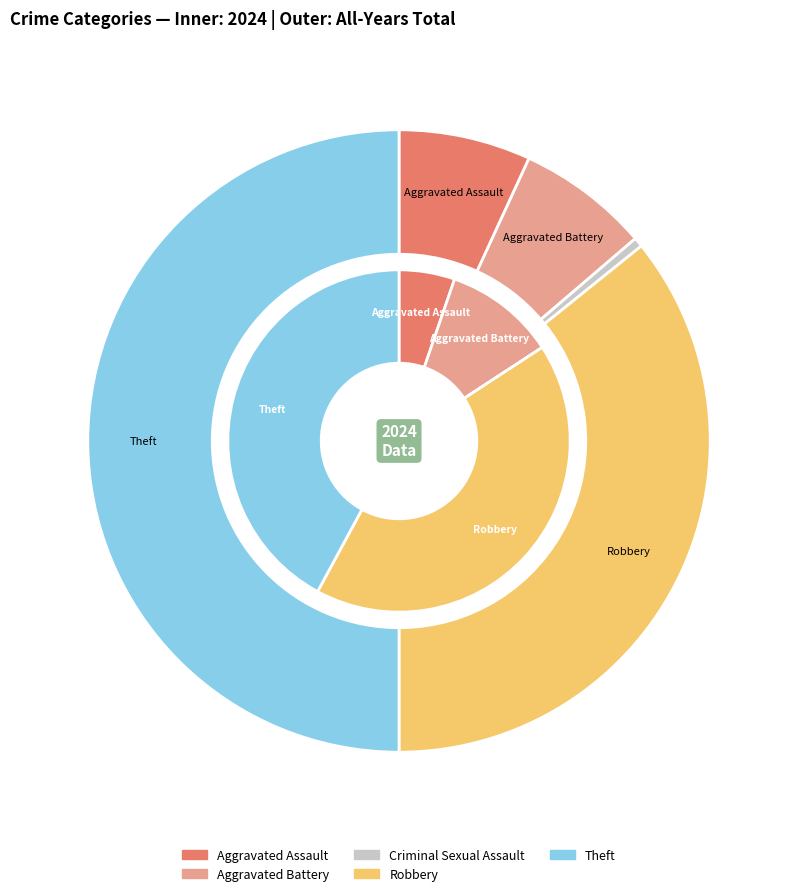

To the nearest percent, what percentage of the pie is values_total?

7%